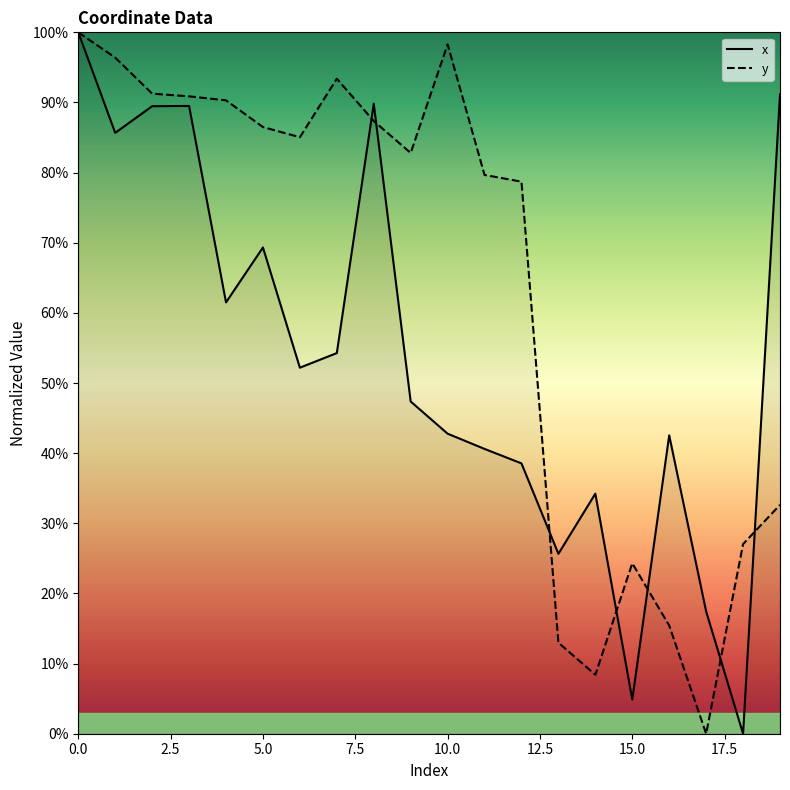

What is the sum of the y values at 16 and 10.0?

1.1